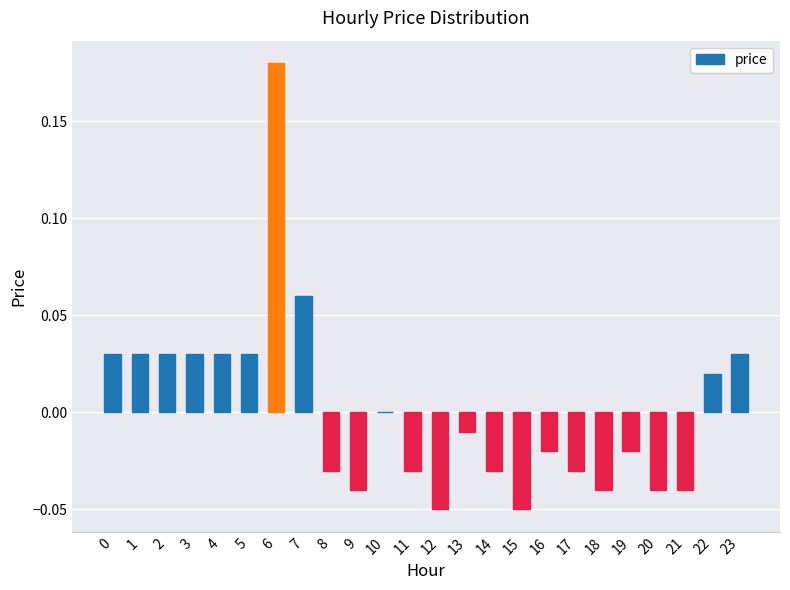

The value at 17 is -0.0. True or false?

True